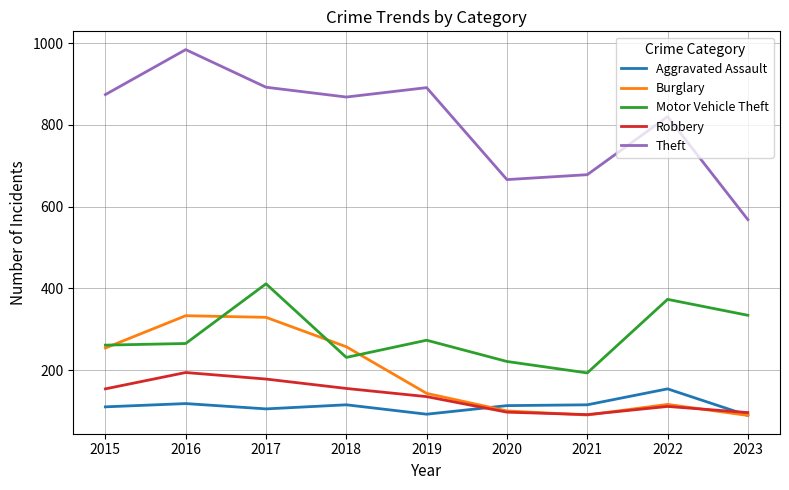

How many series are shown in this chart?

5